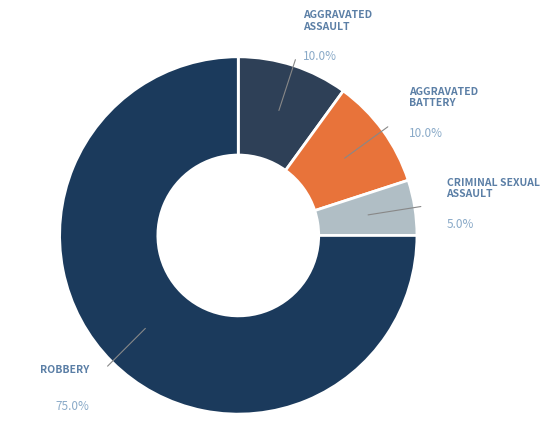

Count the number of slices in the pie.

4